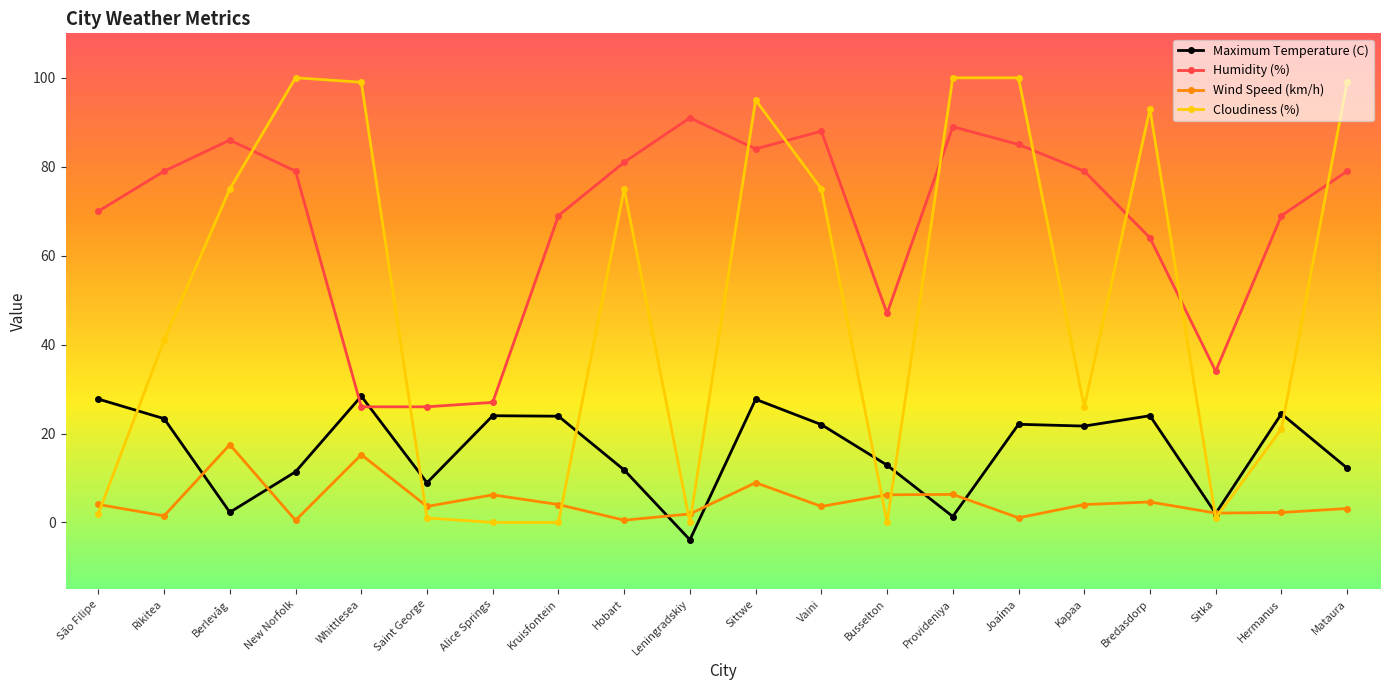

List the series in order of their overall mean, lowest first.

Wind Speed (km/h), Maximum Temperature (C), Cloudiness (%), Humidity (%)